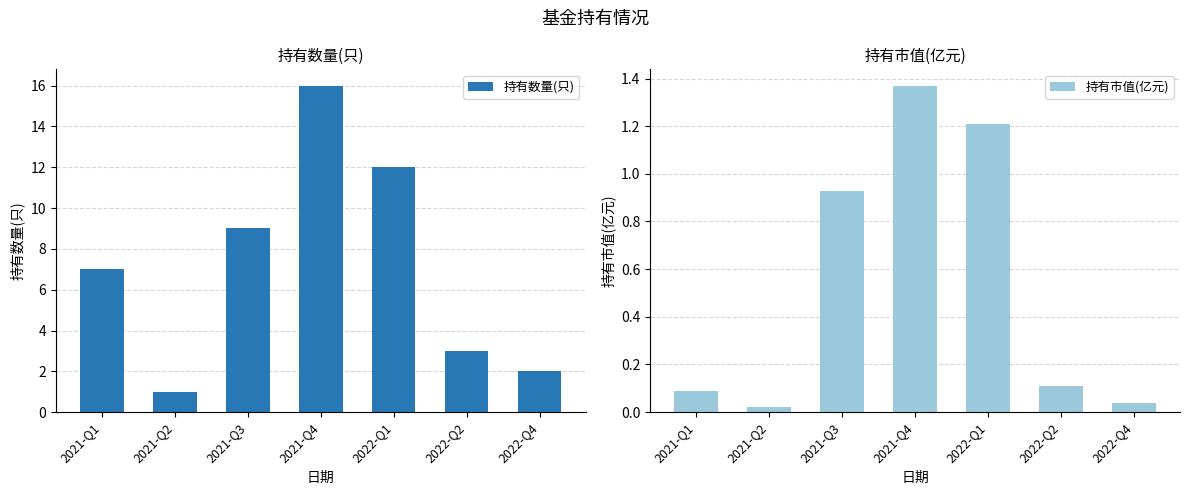

How many data points in 持有数量(只) are less than 7?

3